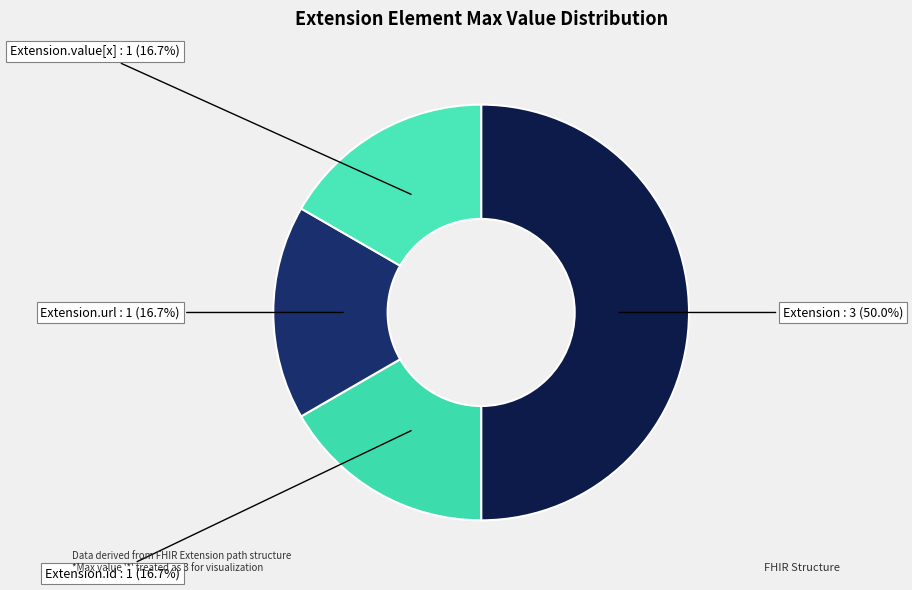

How many segments does this pie chart have?

4